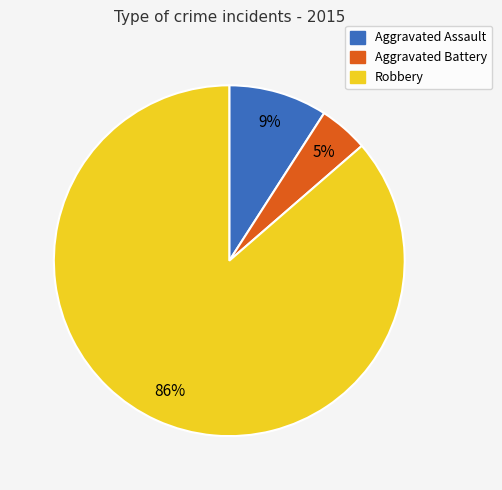

What is the largest slice in the pie chart?

Robbery